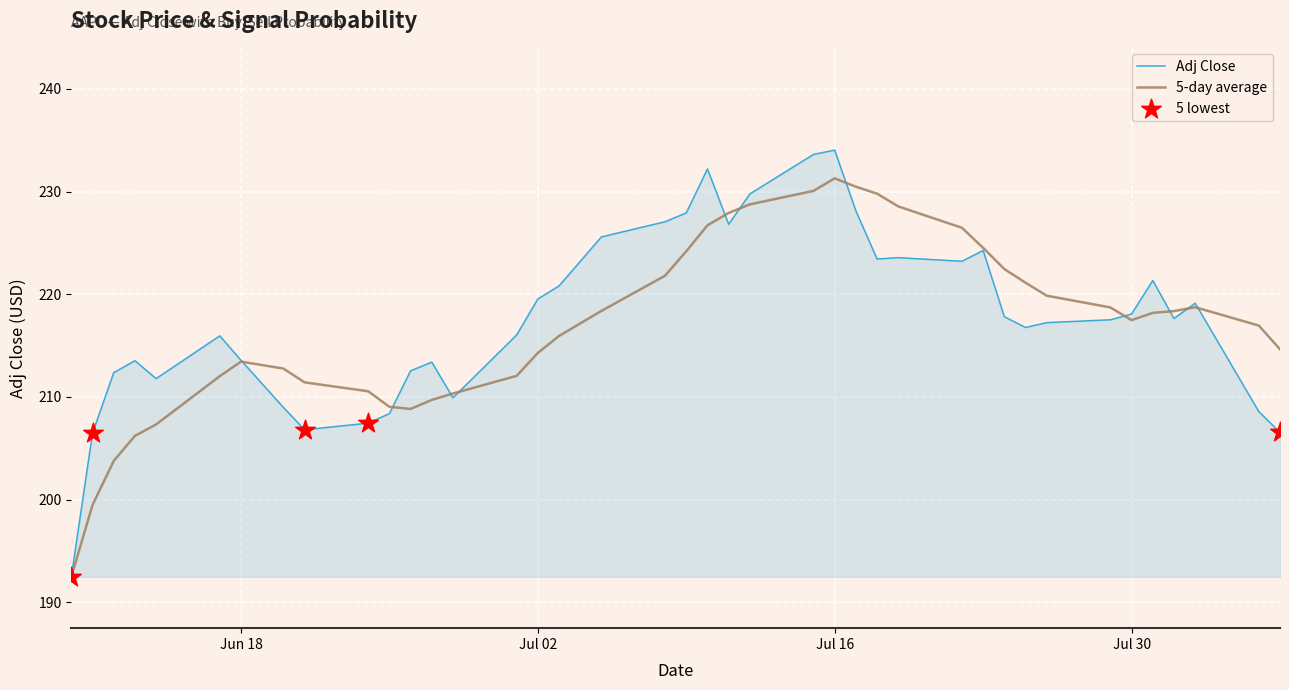

Which series has the largest range (max minus min)?

Adj Close